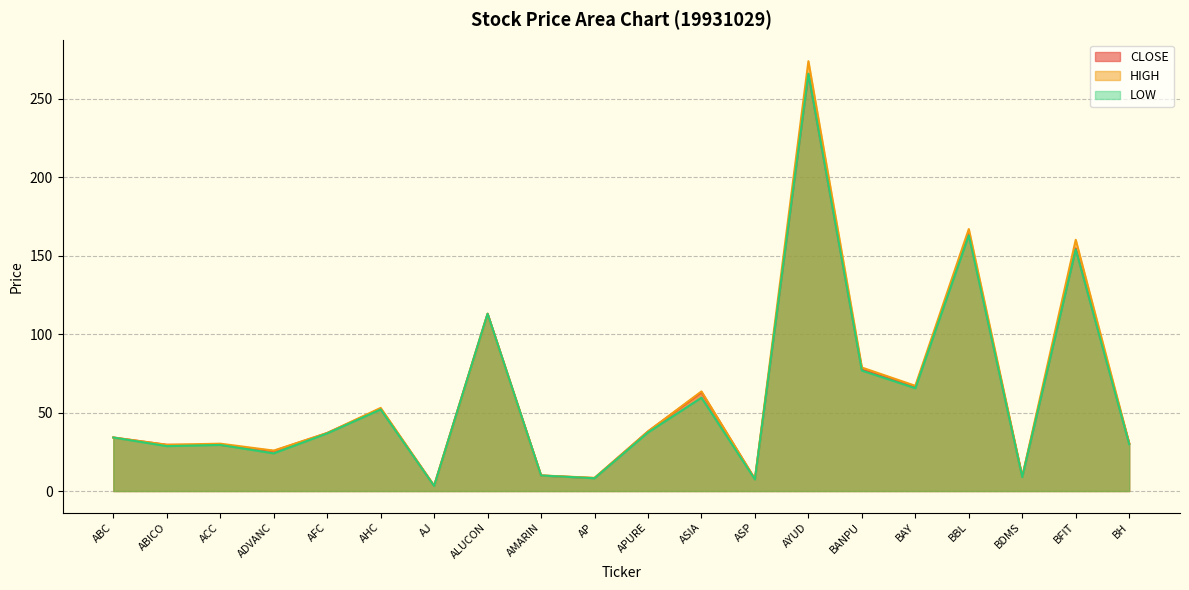

Rank the series at ASP from lowest to highest value.

LOW, CLOSE, HIGH